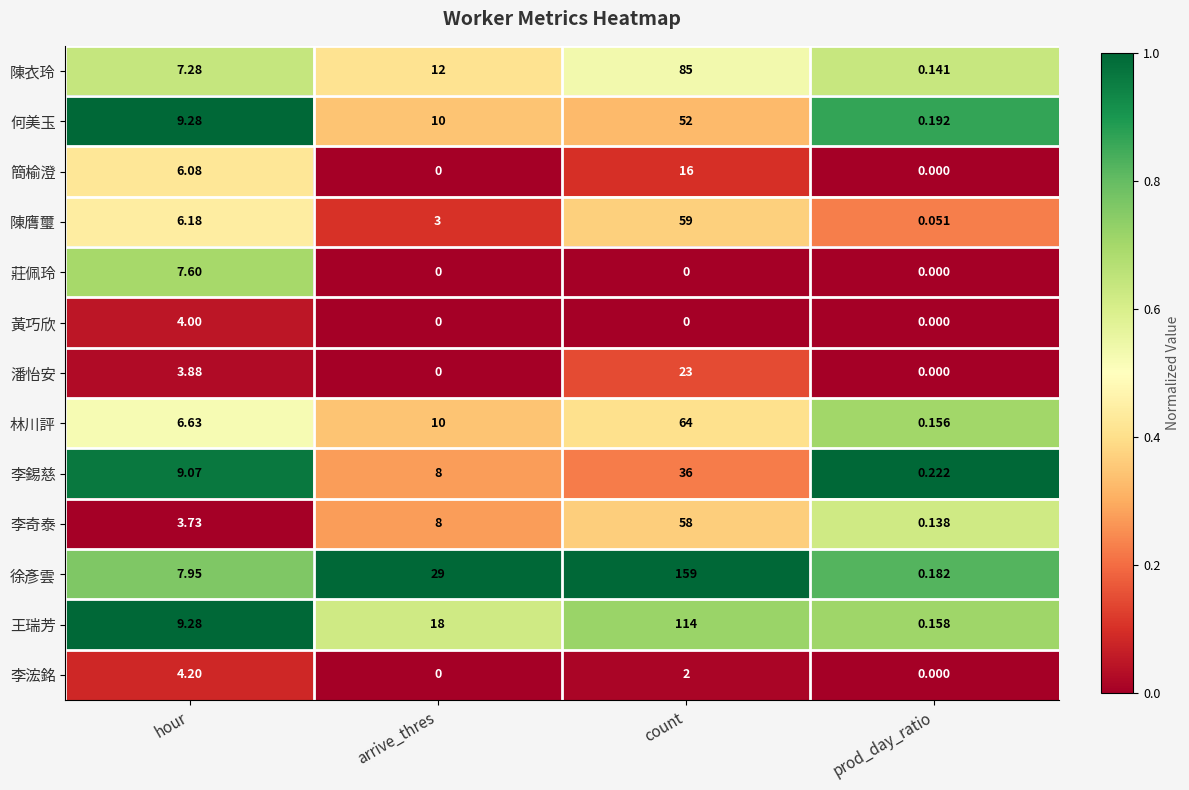

List the series in order of their peak value, lowest first.

黃巧欣, 李浤銘, 莊佩玲, 簡榆澄, 潘怡安, 李錫慈, 何美玉, 李奇泰, 陳膺璽, 林川評, 陳衣玲, 王瑞芳, 徐彥雲